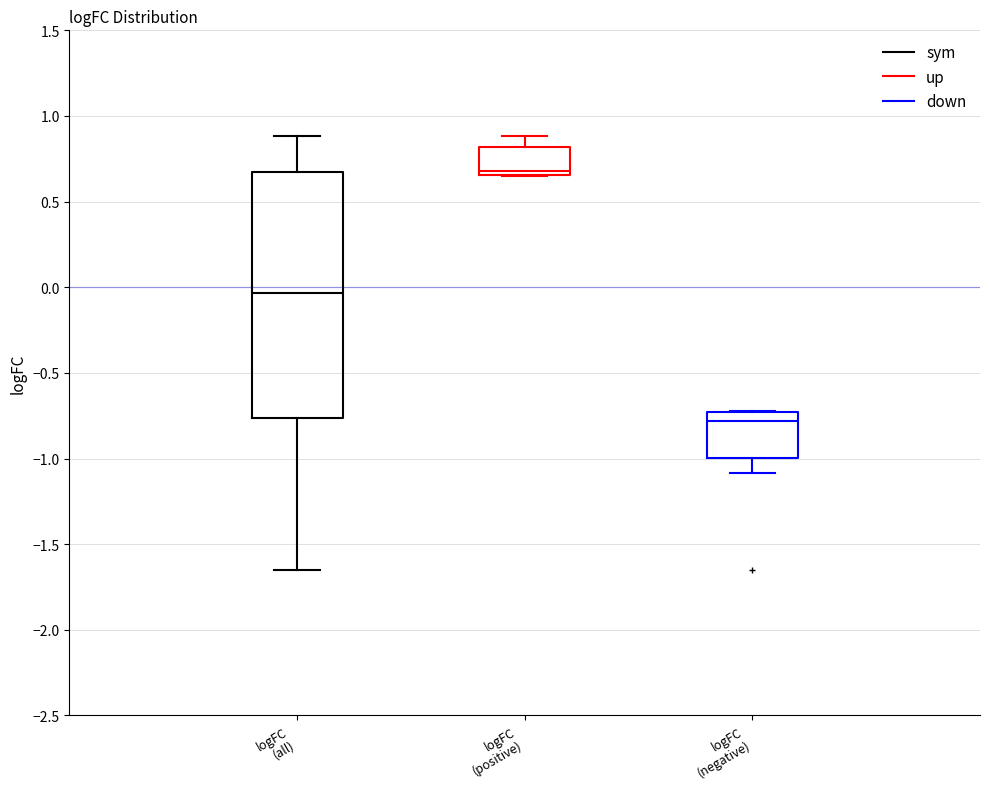

Where does the lower whisker of the box for logFC (all) end on the y-axis? The values are not printed on the chart, so give them approximately, as read against the axis.

-1.65